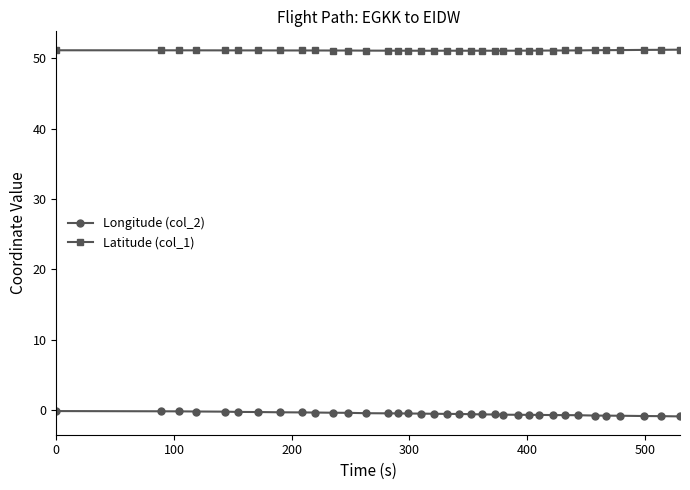

What is the sum of all Latitude (col_1) values?

1840.5